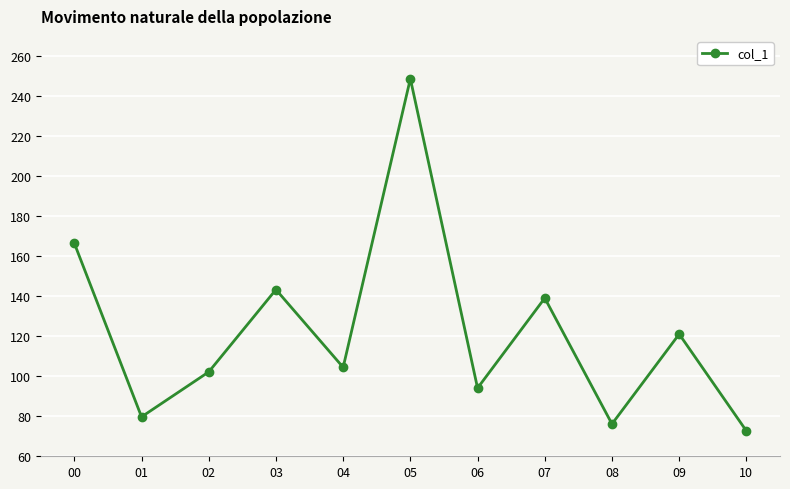

What is the difference between the maximum and second lowest values?

172.5